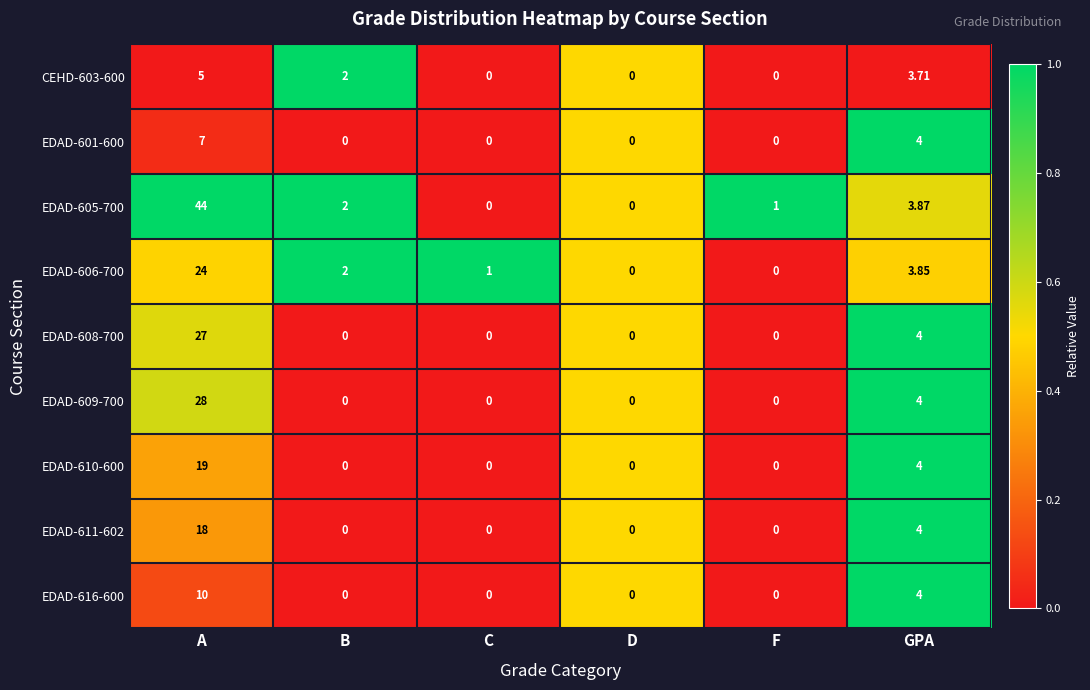

At which category is the sum across all series the highest?

A